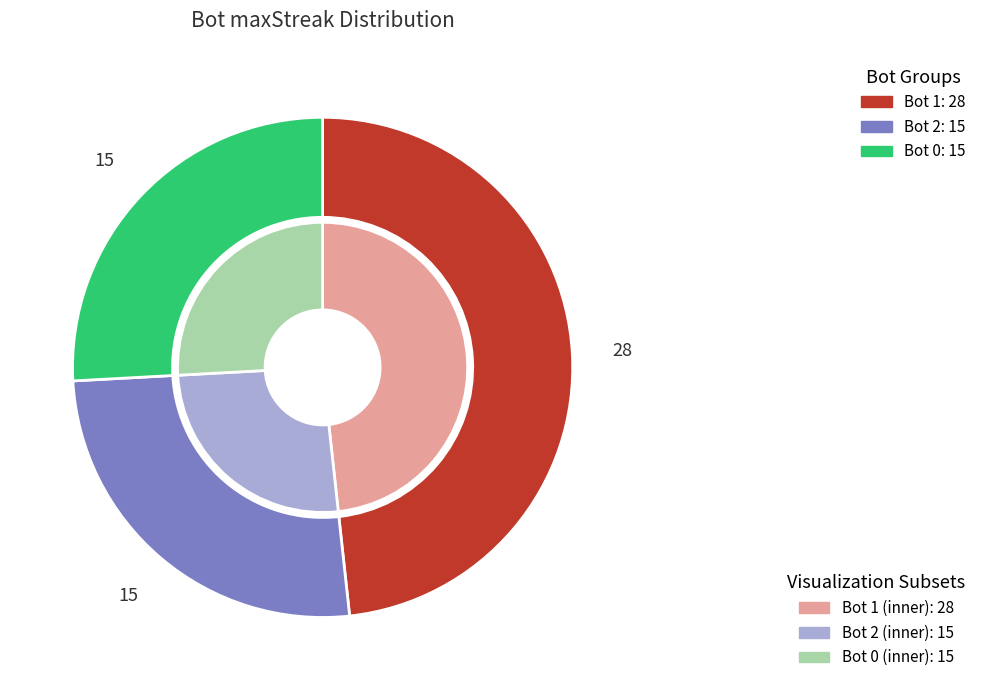

To the nearest percent, what percentage of the pie is 0?

26%